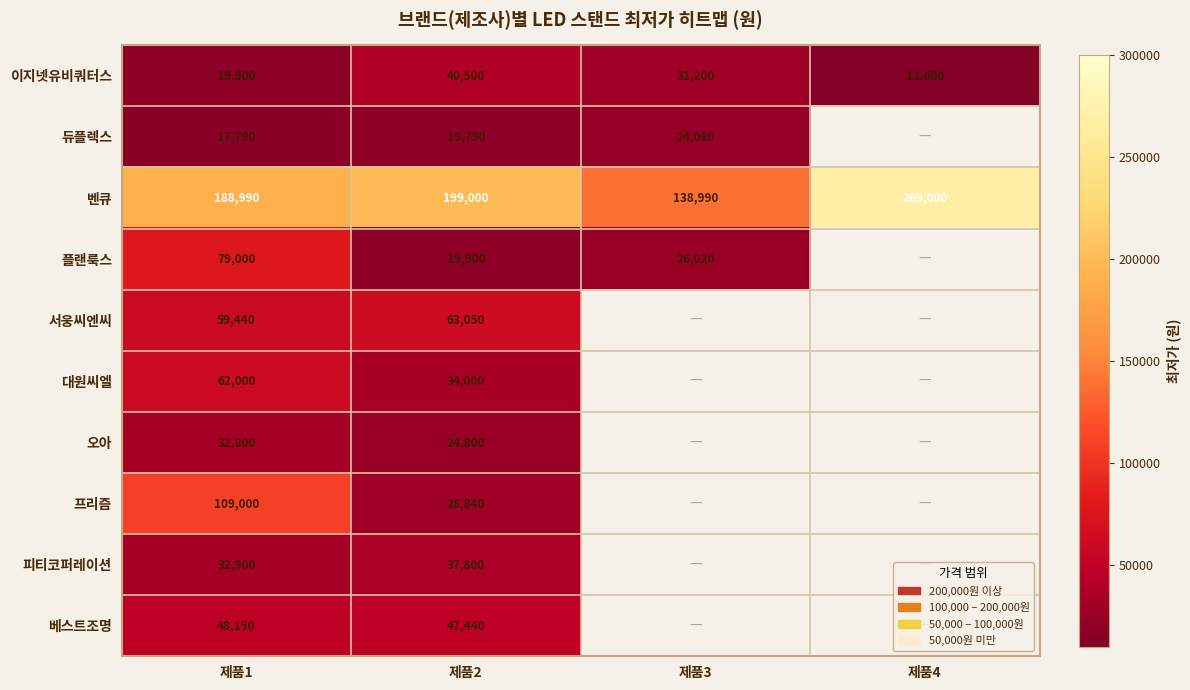

The 피티코퍼레이션 series shows 66748 at 제품2. True or false?

False